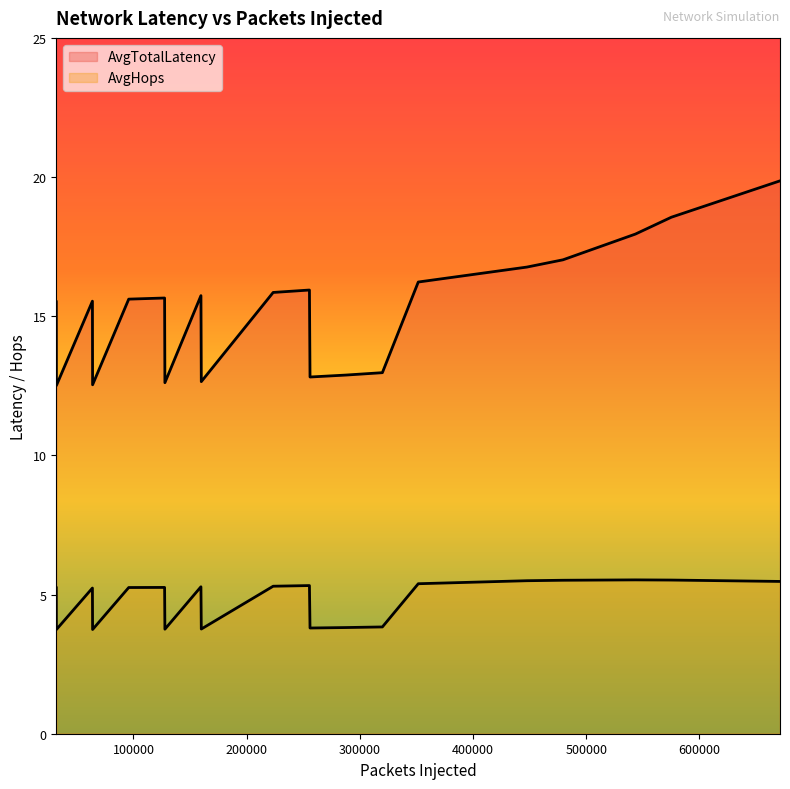

Is it true that AvgTotalLatency equals 4.3 at 11?

False